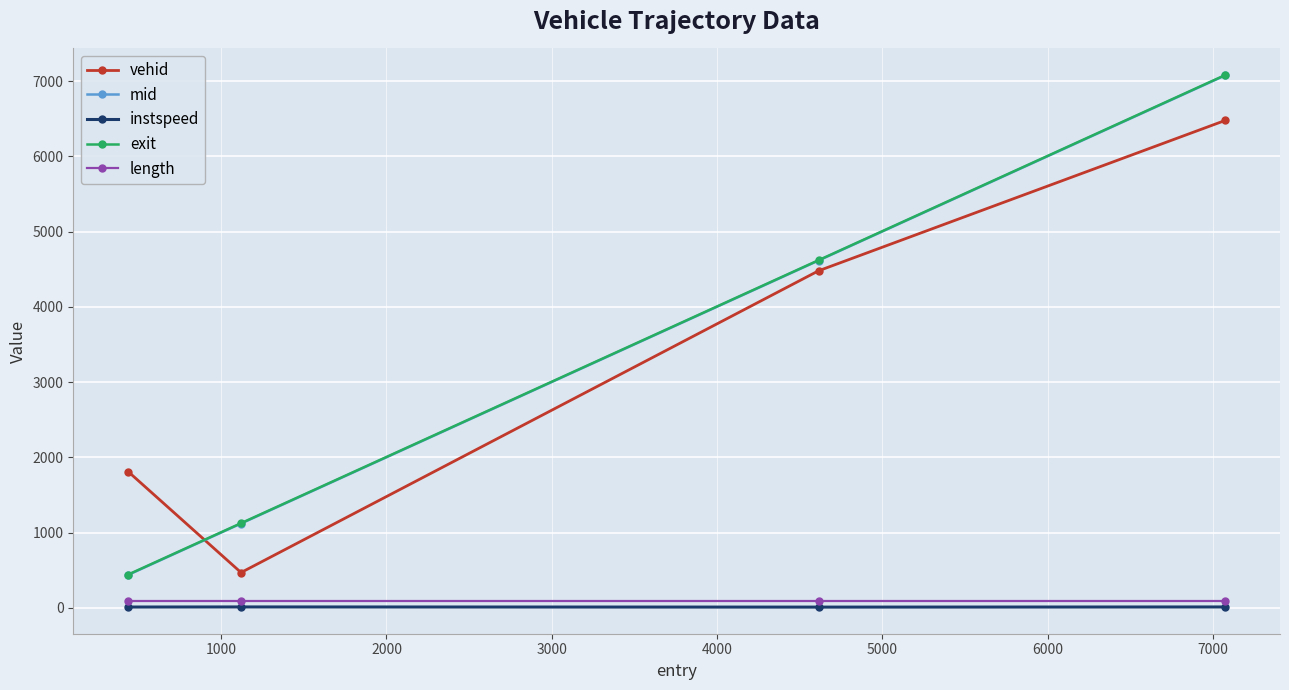

At how many categories does at least one series exceed 598?

4